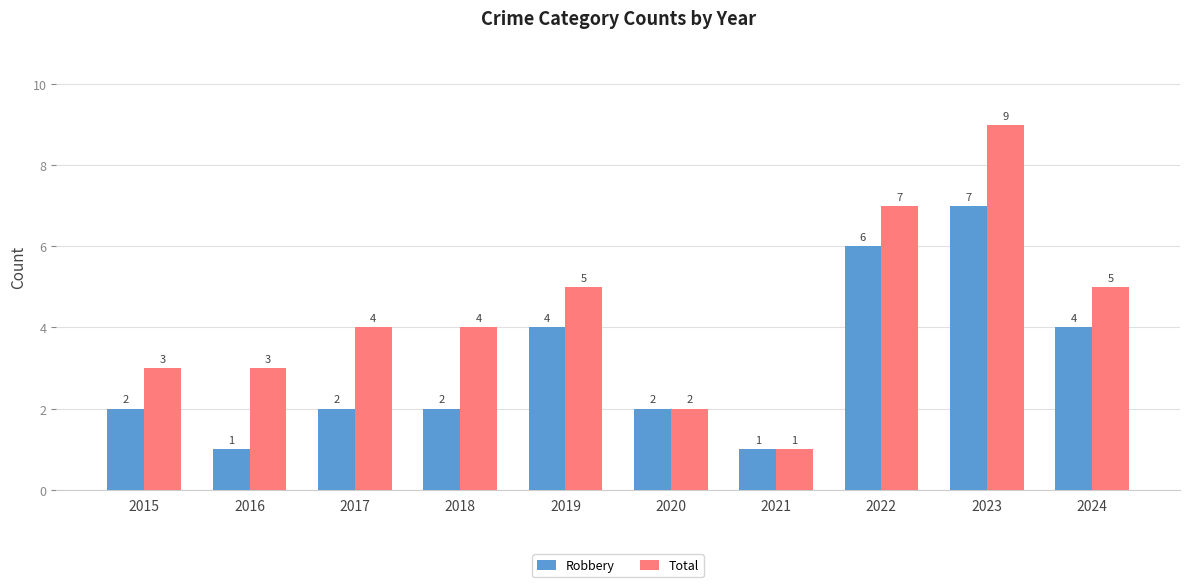

Count the number of data series in this chart.

2